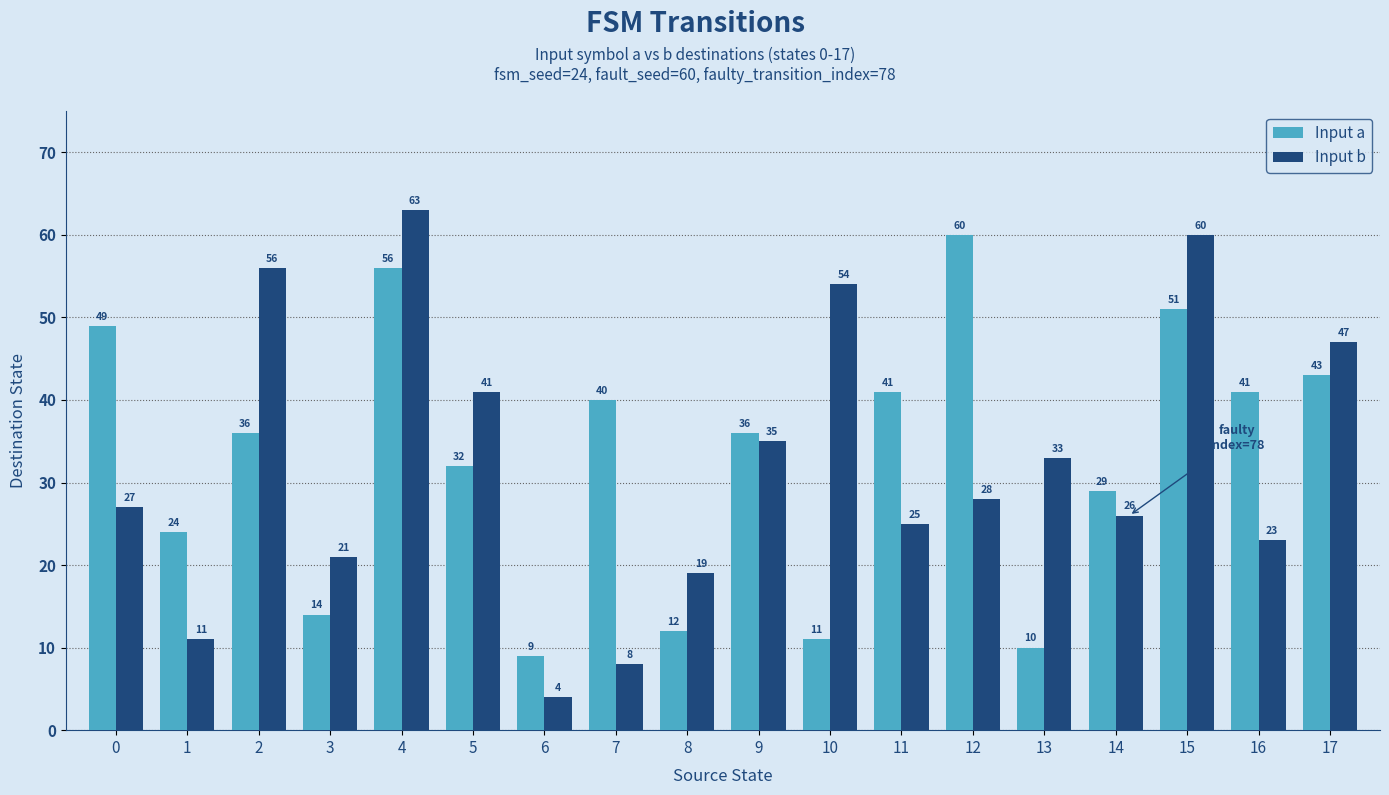

Is the value of Input b at 9 greater than the value of Input a at 13?

Yes